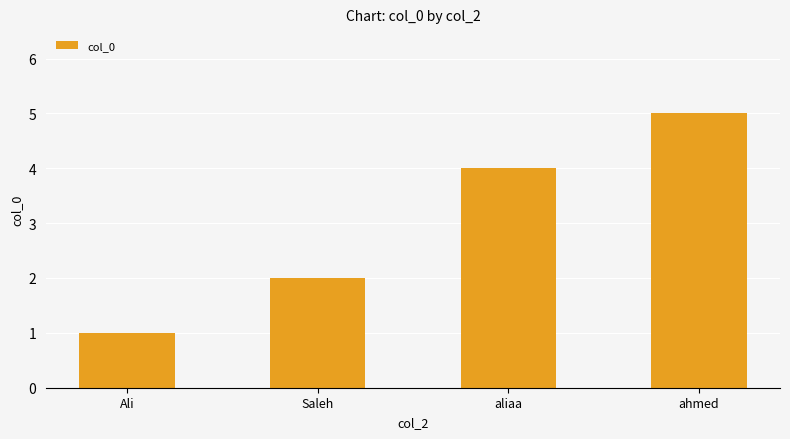

List the labels in order of value, largest first.

ahmed, aliaa, Saleh, Ali